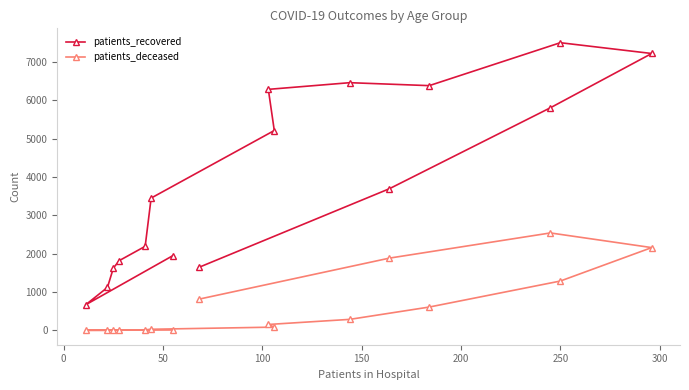

True or false: patients_recovered and patients_deceased cross at least once.

False